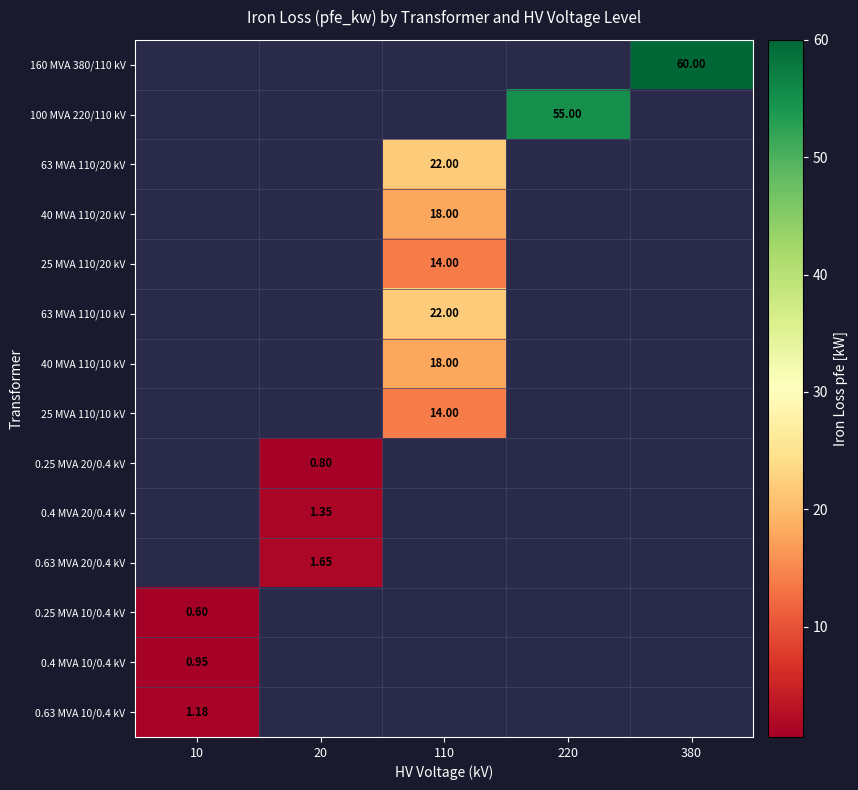

At how many categories does at least one series exceed 42?

2